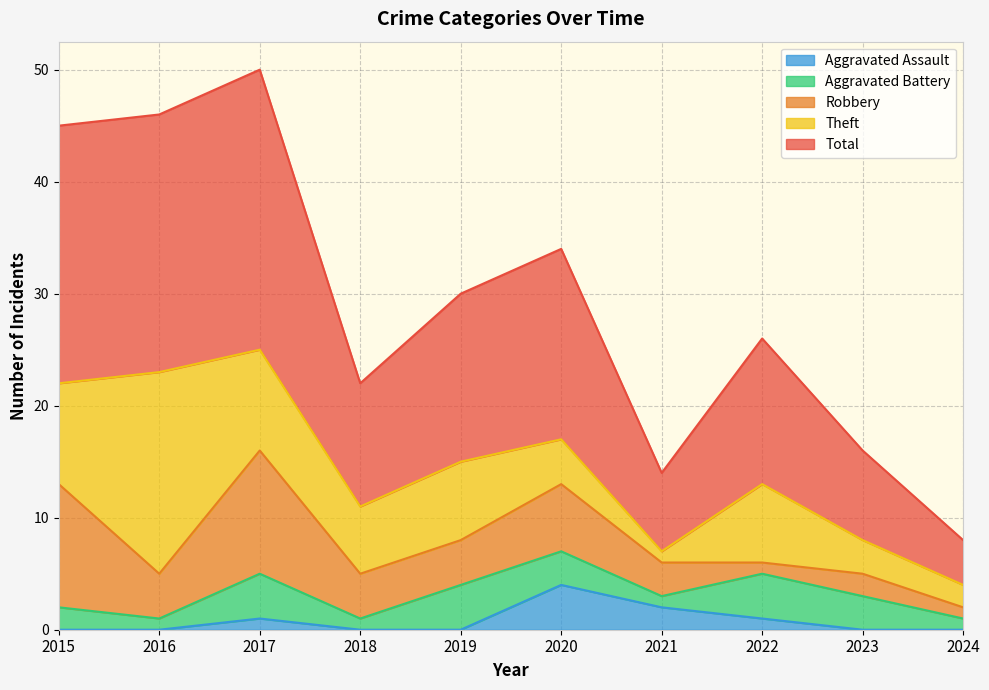

How many distinct data groups are displayed?

5